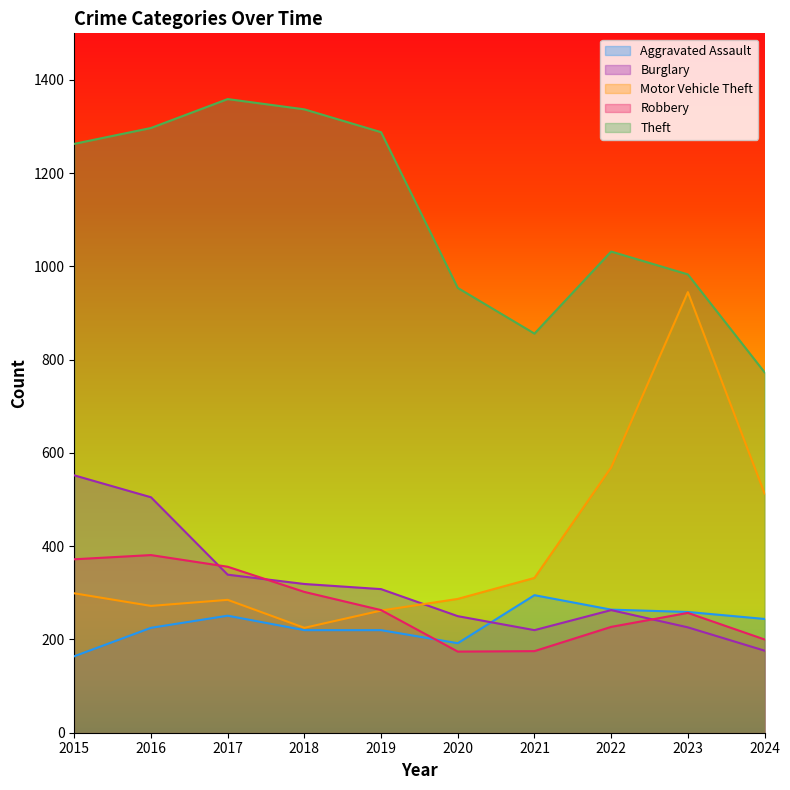

How many interior local valleys does the Aggravated Assault series have?

1